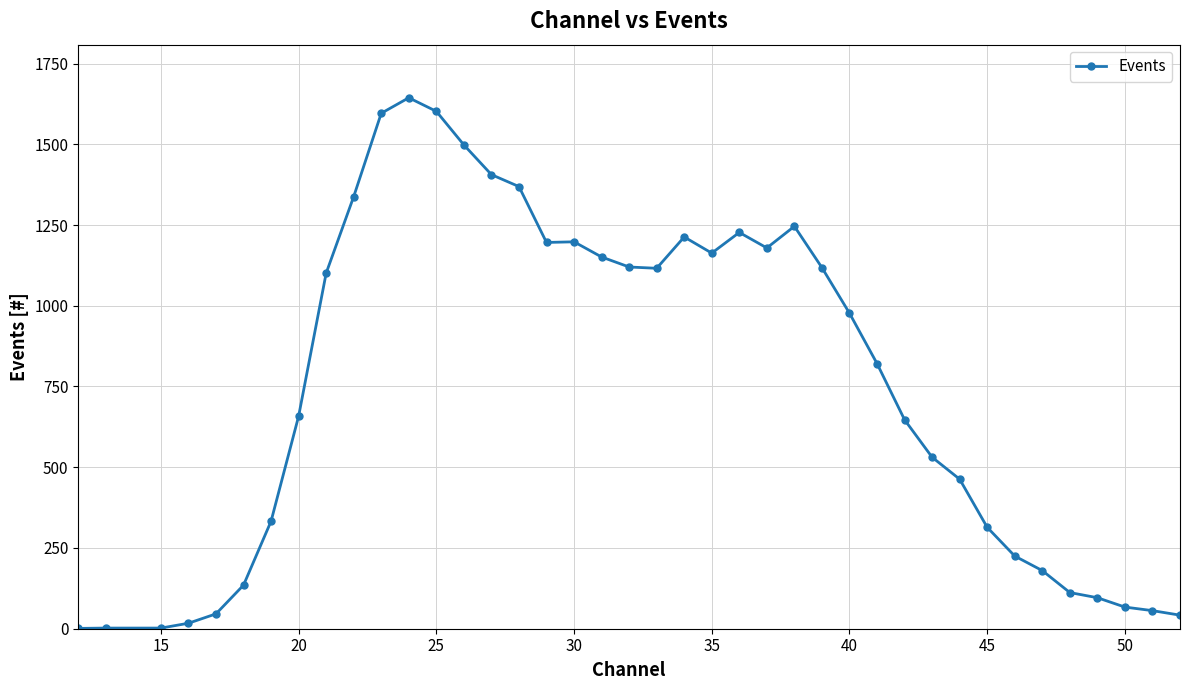

What is the average value?

755